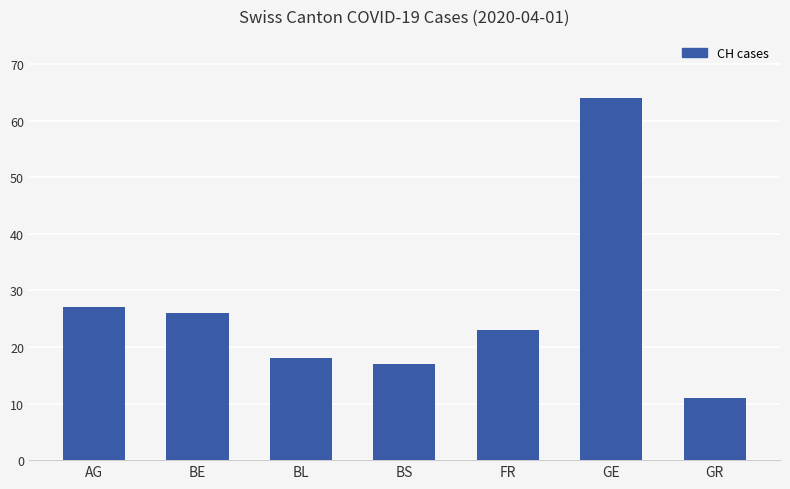

True or false: the data shows 19 at GR.

False